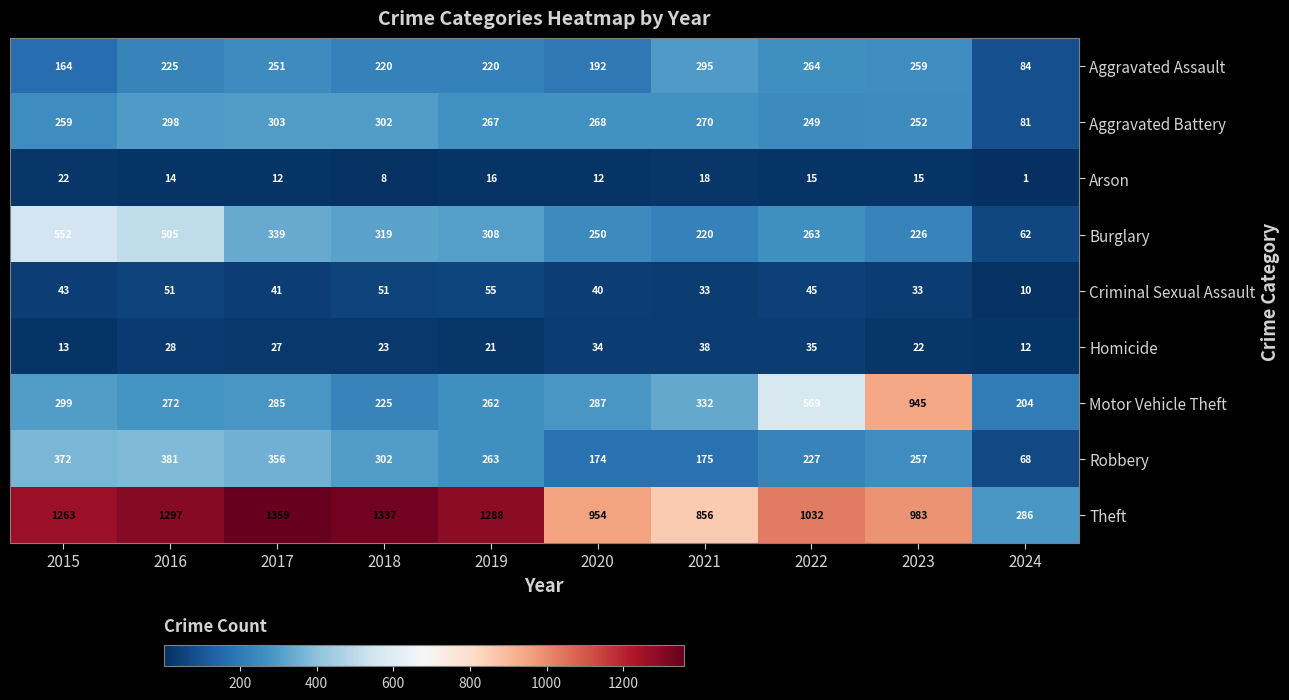

True or false: Burglary has a value of 220 at 2021.

True